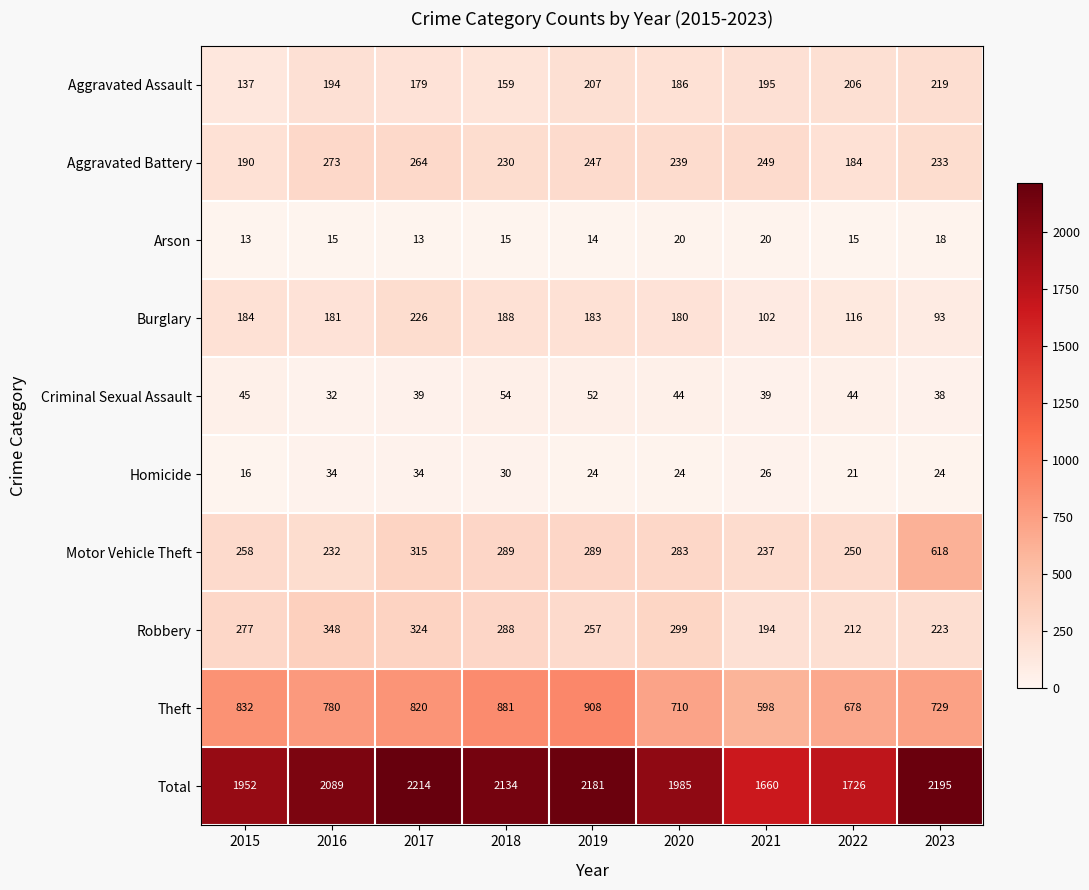

How many Arson values are between 14 and 18?

5